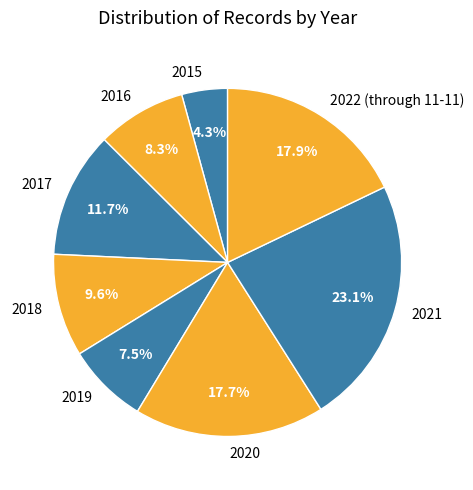

Which slice is the smallest?

2015